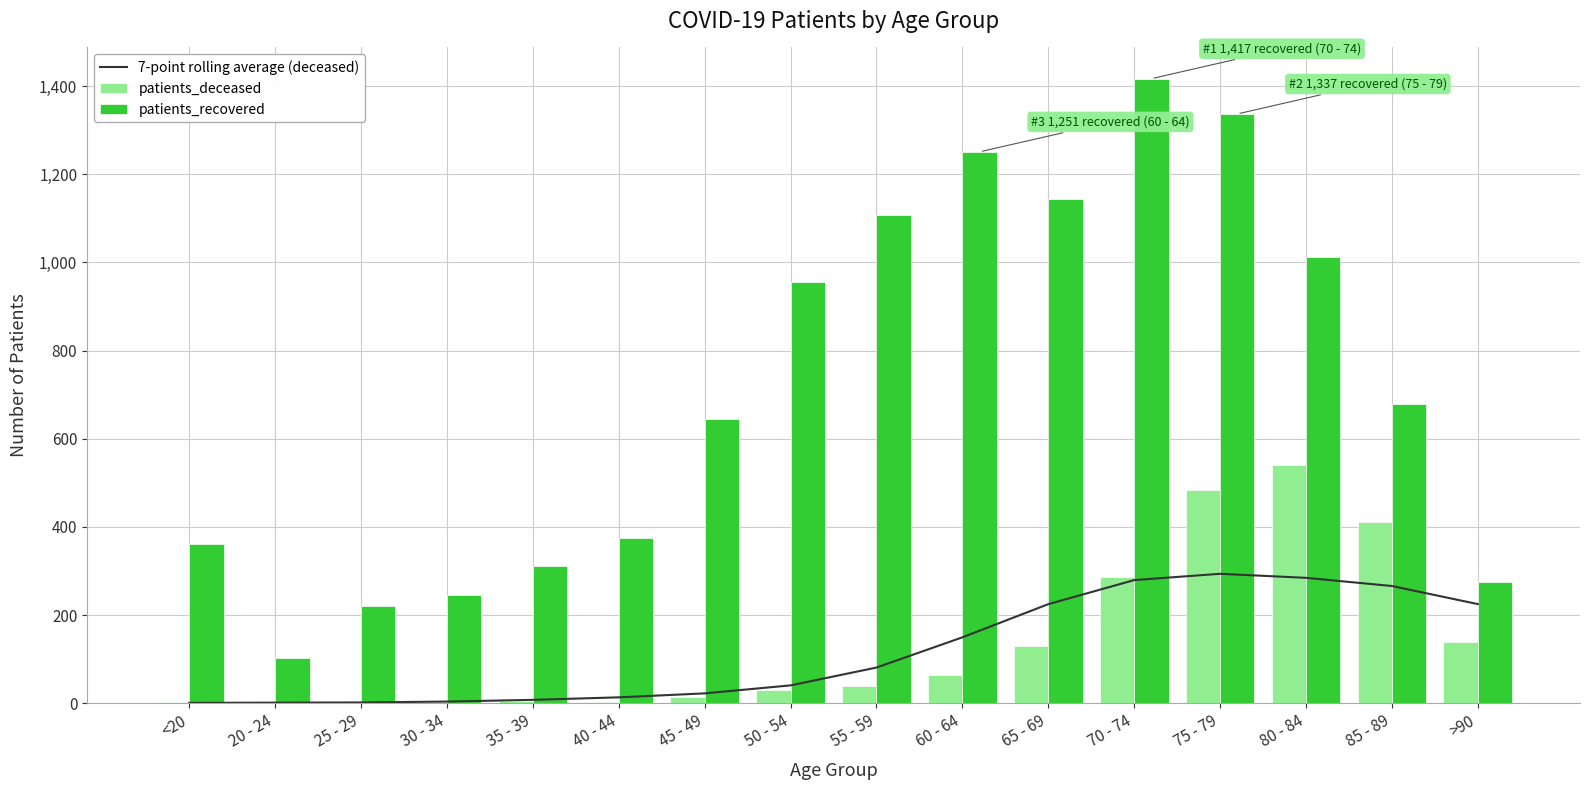

What is the difference between the maximum and minimum values in the patients_deceased series?

541.0